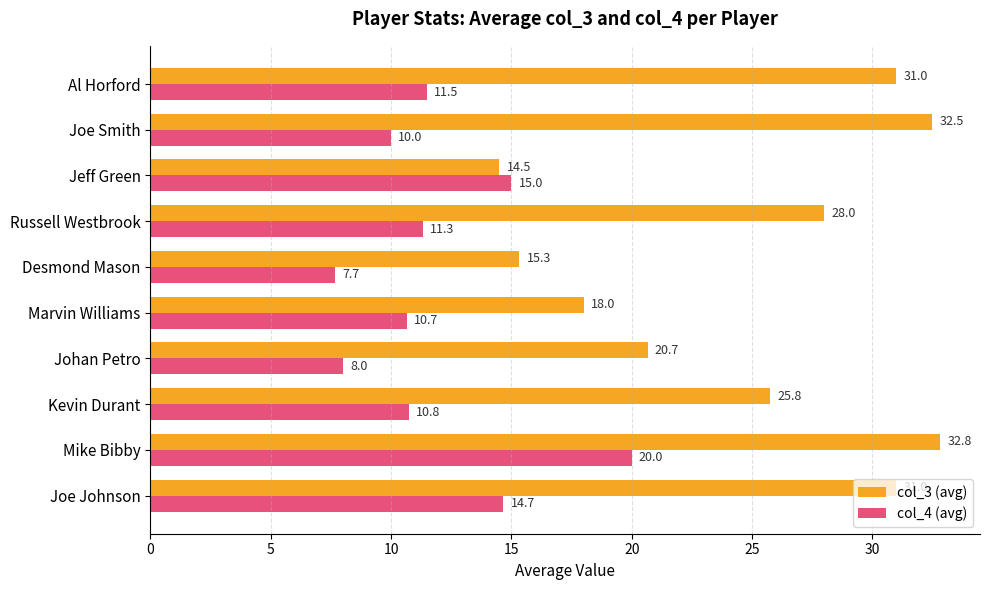

Rank the categories by col_4 (avg) value from highest to lowest.

Mike Bibby, Jeff Green, Joe Johnson, Al Horford, Russell Westbrook, Kevin Durant, Marvin Williams, Joe Smith, Johan Petro, Desmond Mason